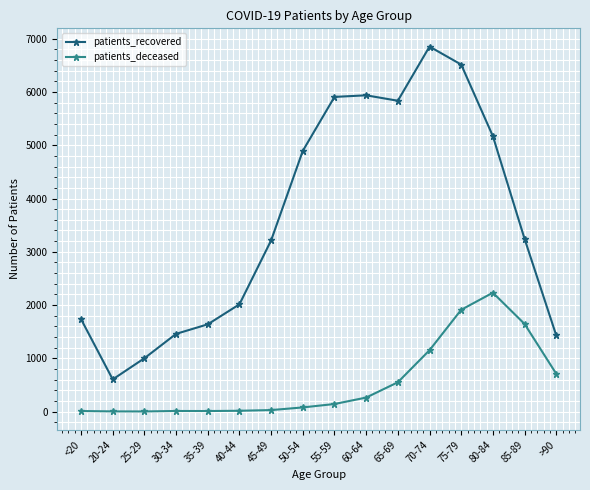

What are all the series names shown in the legend?

patients_recovered, patients_deceased